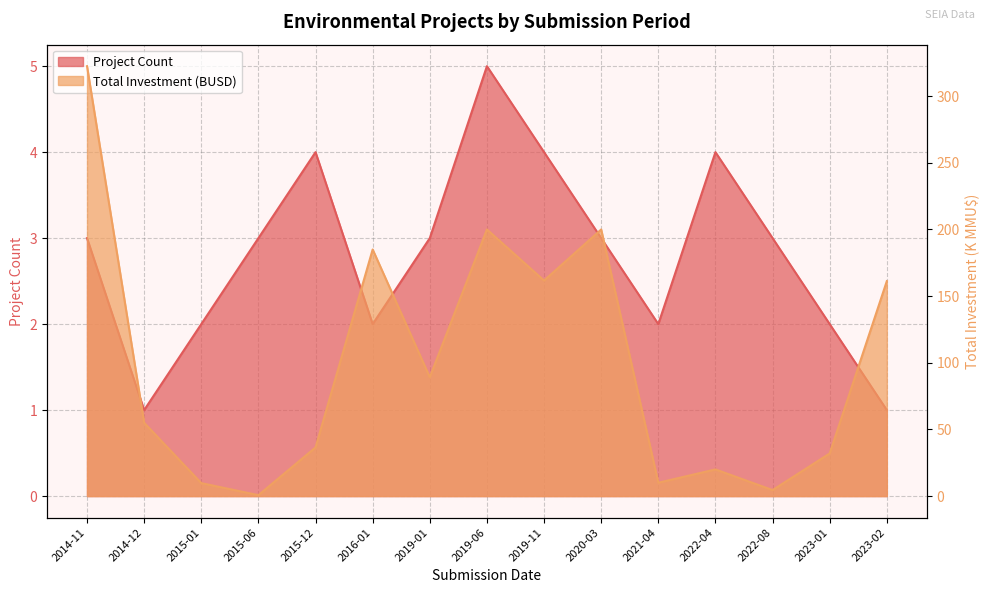

Reading left to right, list all the values displayed in this chart.

Project Count: 3.0	1.0	2.0	3.0	4.0	2.0	3.0	5.0	4.0	3.0	2.0	4.0	3.0	2.0	1.0
Total Investment (MMU$): 322.5	55.0	9.7	0.7	36.5	185.0	89.2	200.0	161.7	200.0	10.0	20.0	4.5	32.0	161.3